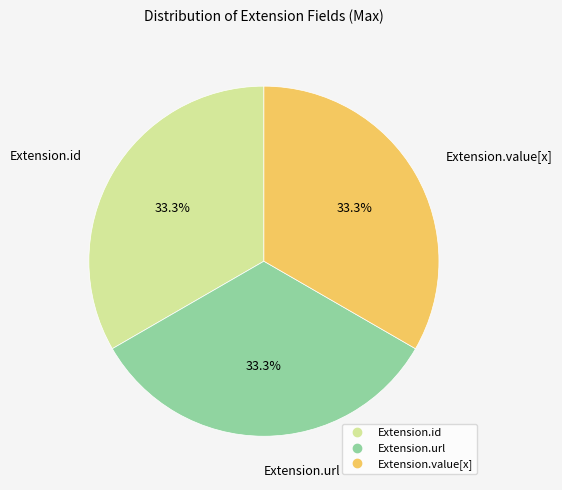

Is there any slice that represents more than half of the pie?

No